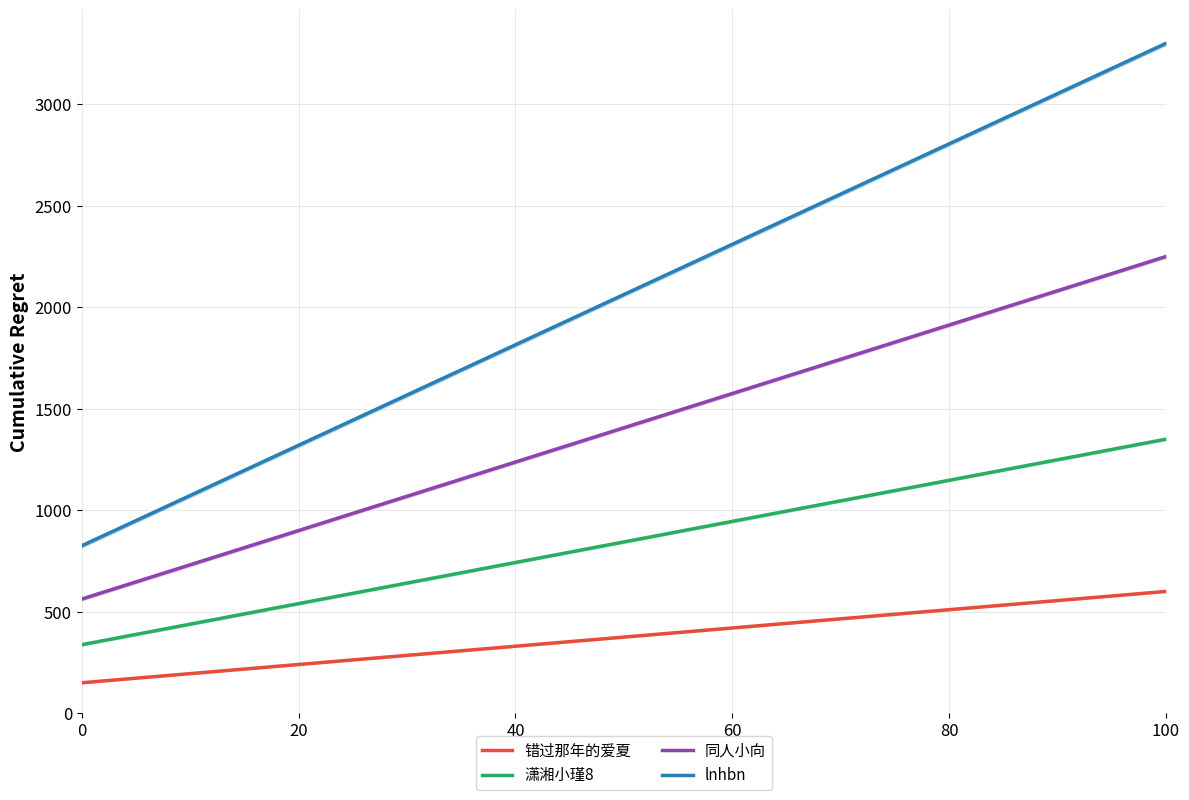

Is it true that 潇湘小瑾8 equals 170.2 at 0?

False